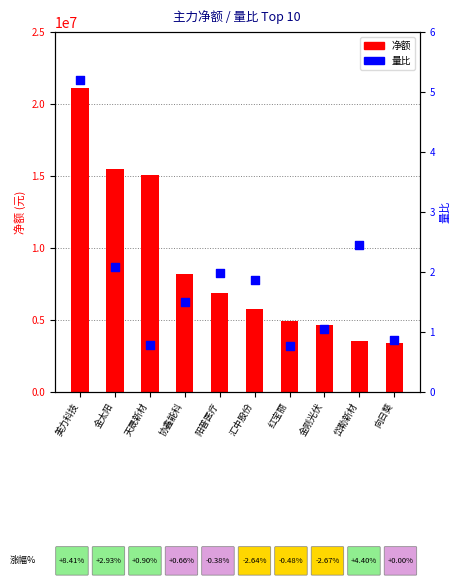

Which series reaches the minimum Y coordinate?

量比